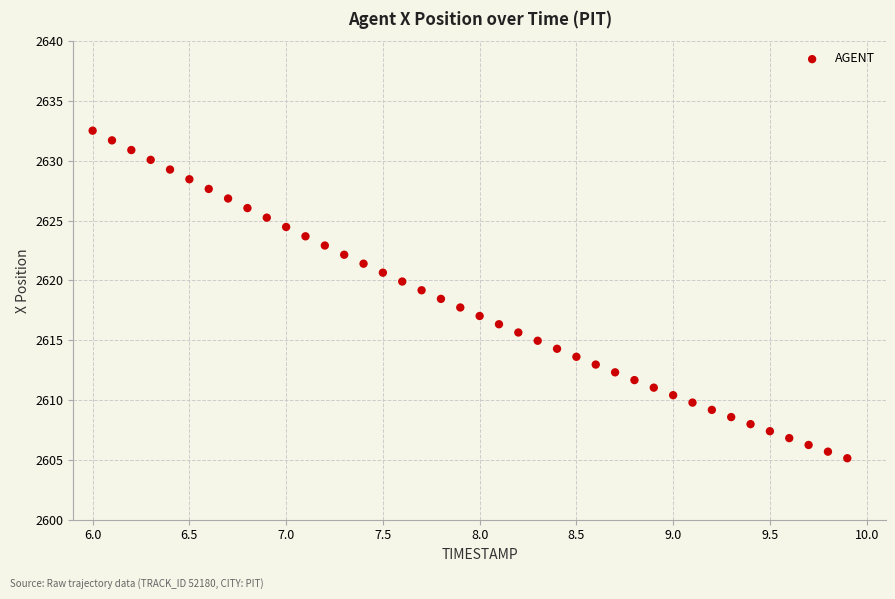

What is the range of Y values (max minus min)?

27.4